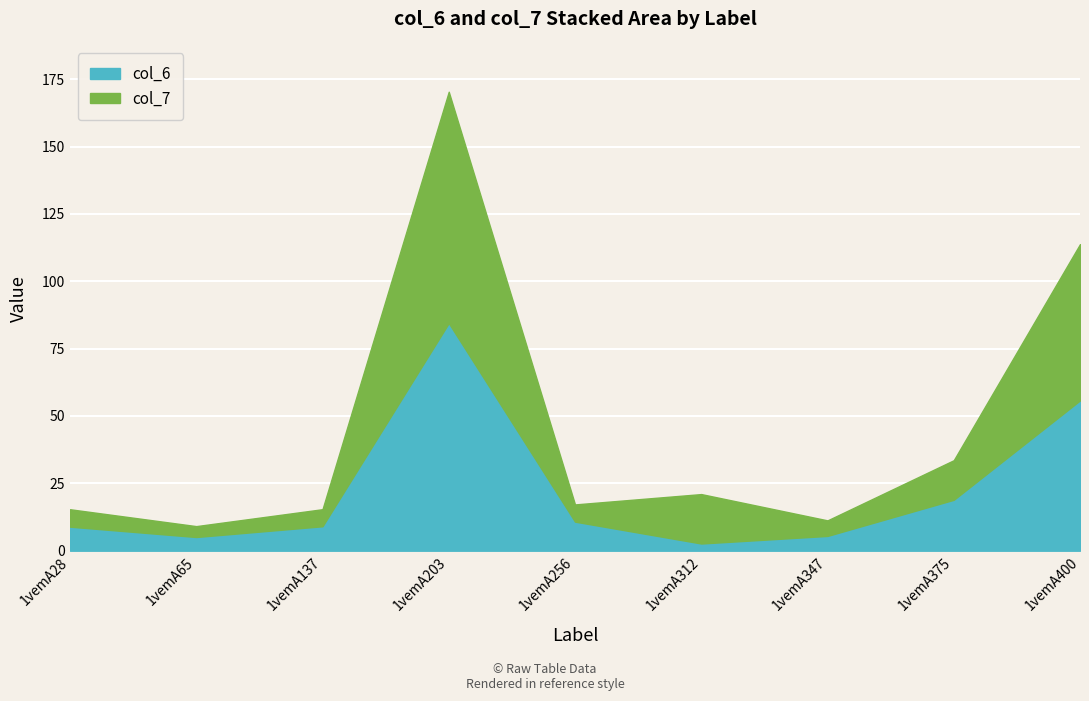

The value of col_6 at 1vemA375 is 18.9. True or false?

True